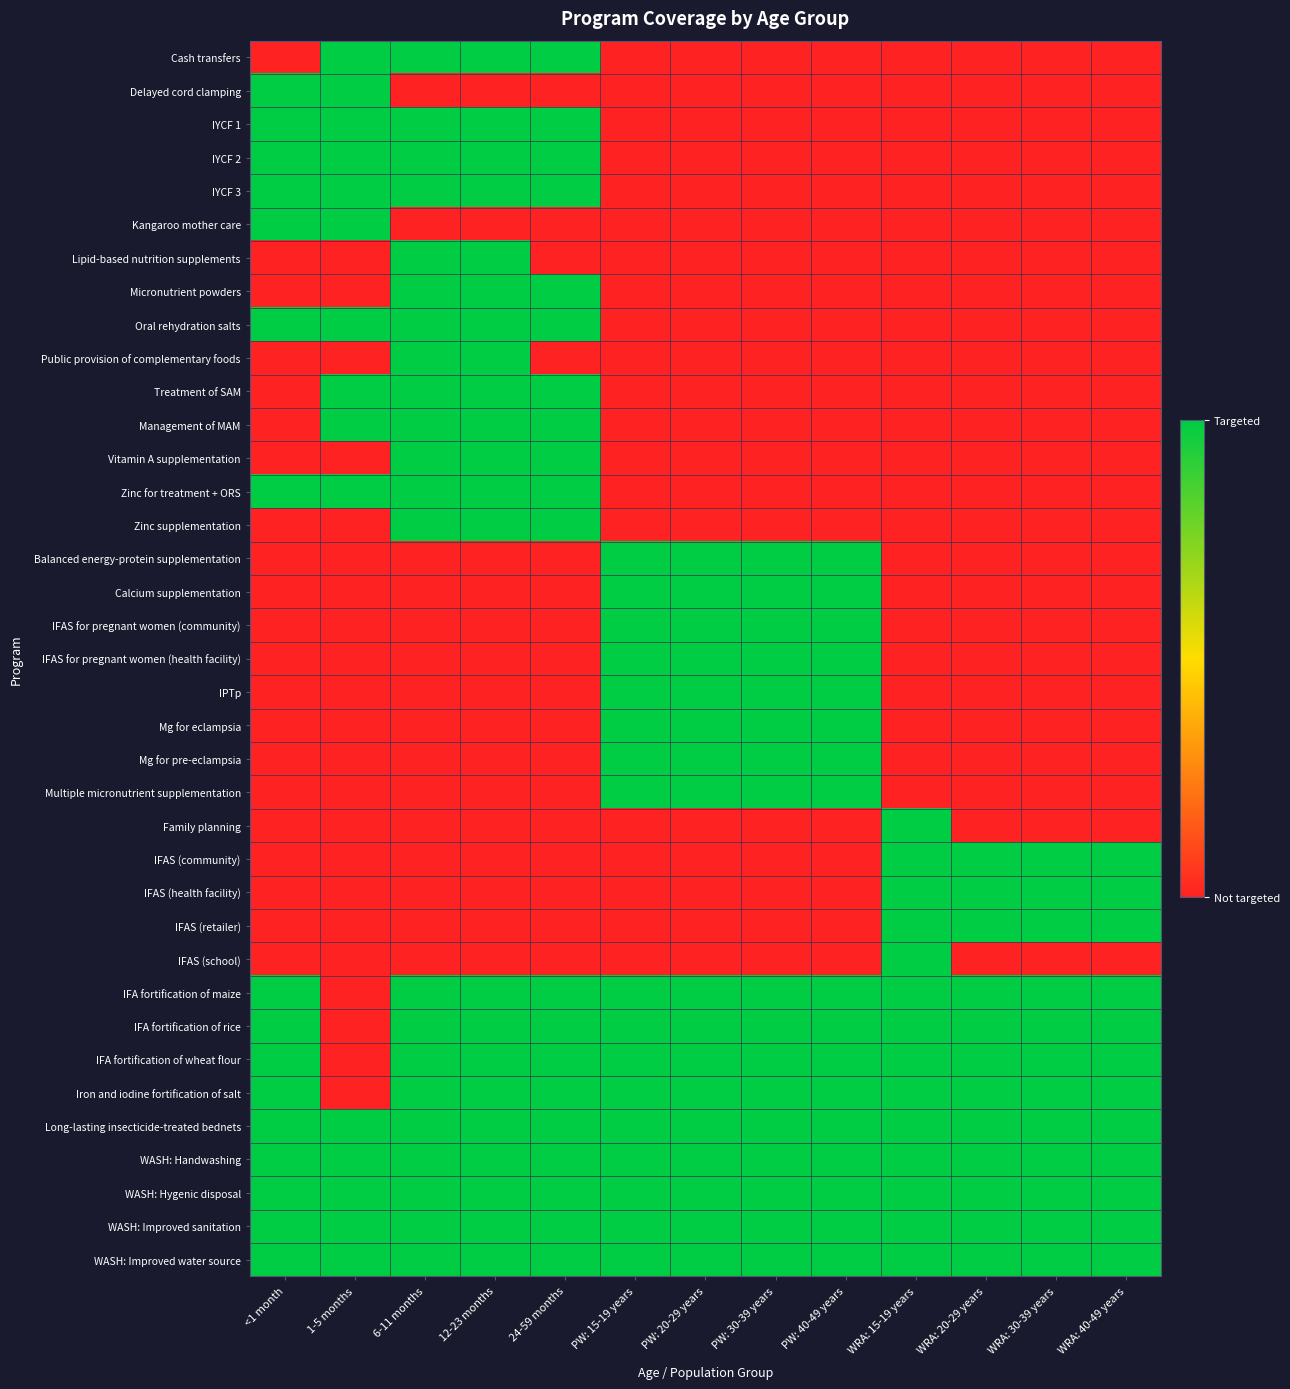

How many categories are shown in the chart?

13